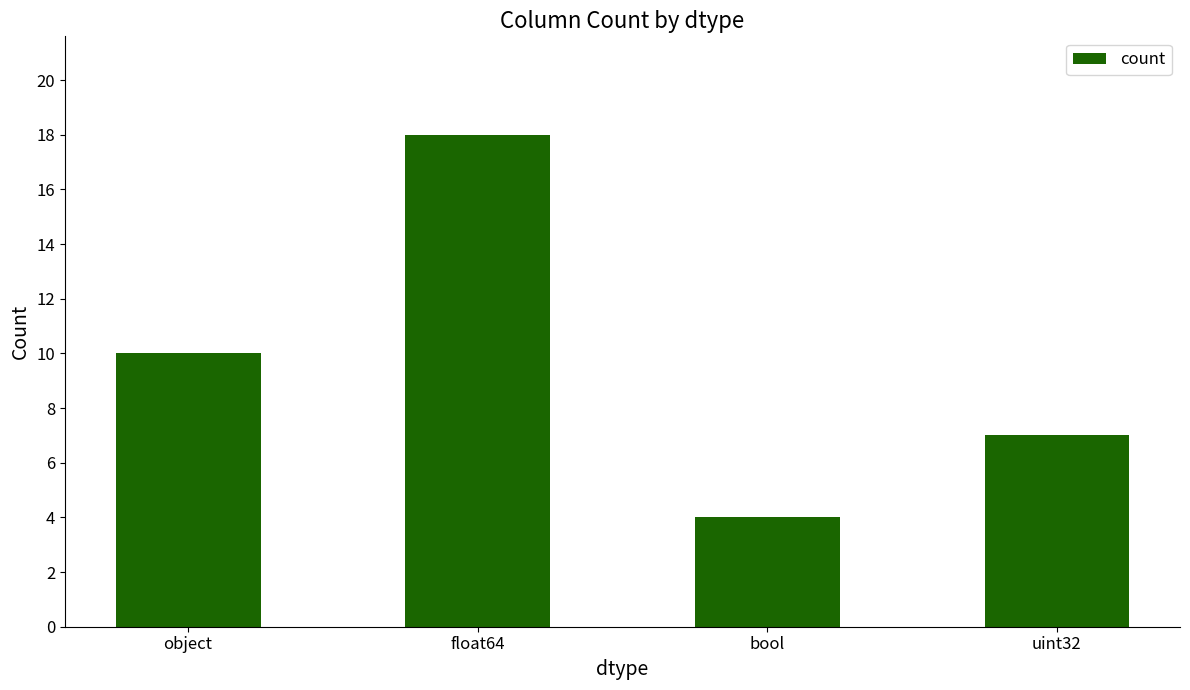

The value at float64 is 18. True or false?

True